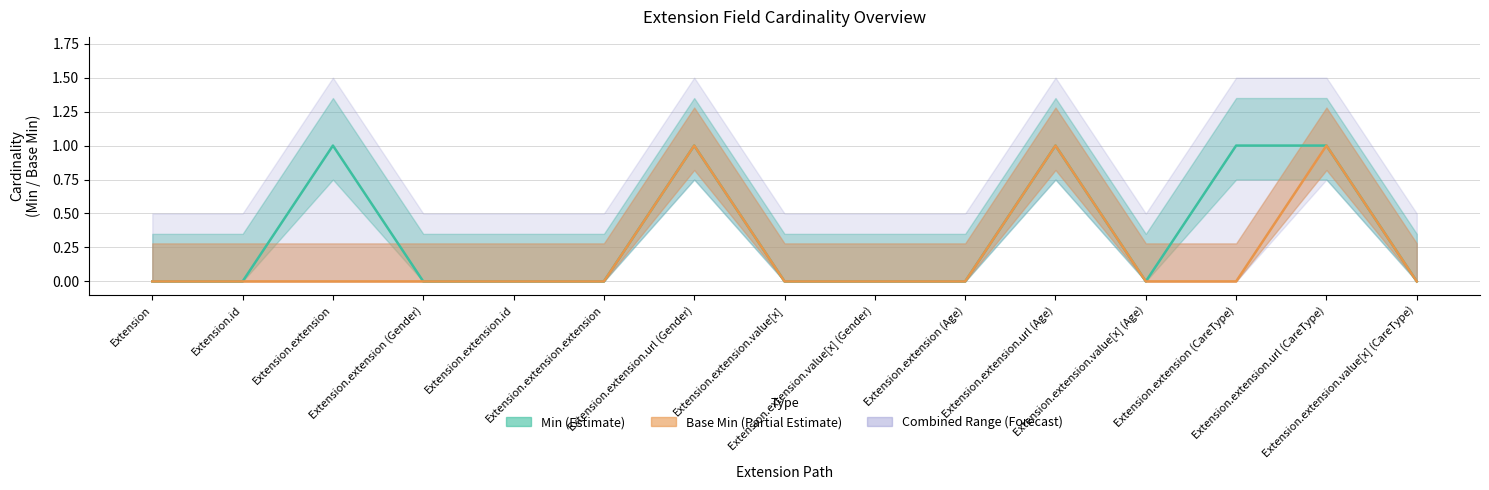

At which label is Min closest to 0?

Extension